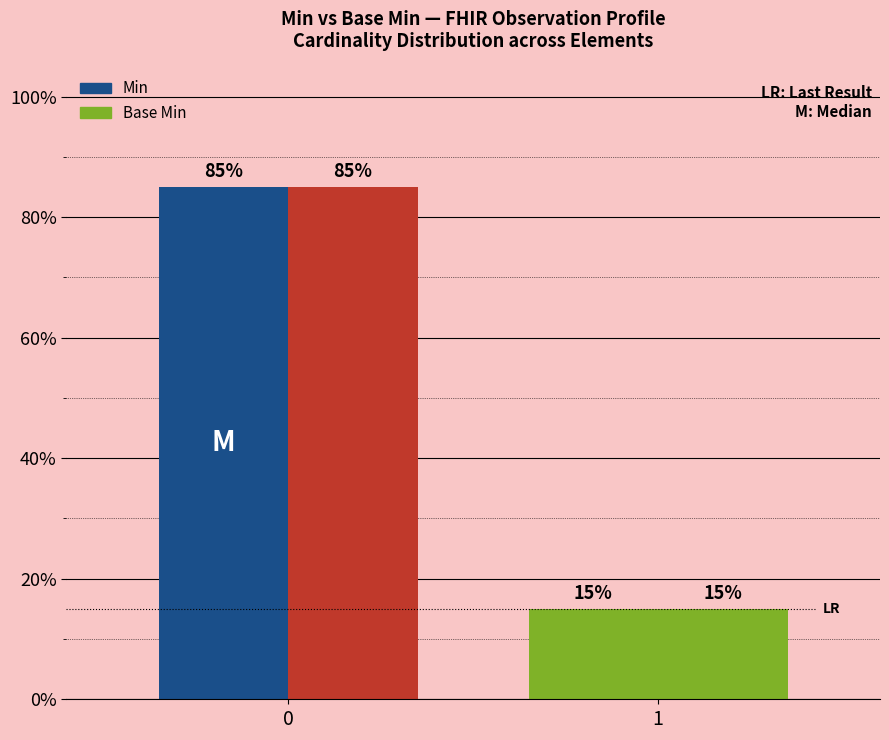

Where is Min nearest to the value 0?

1